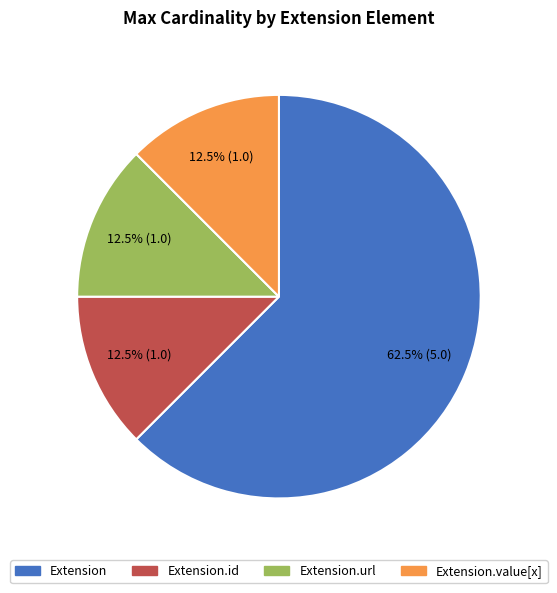

What percentage is NOT represented by Extension.value[x]?

87.5%